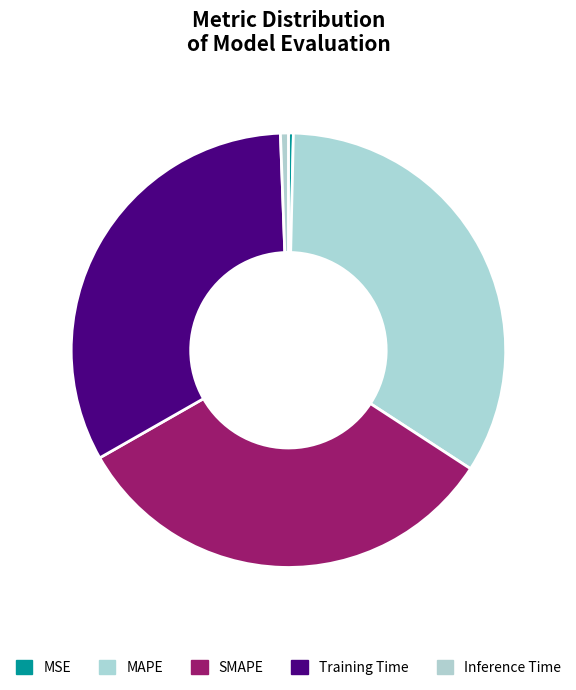

The MSE slice represents 0% of the pie. True or false?

True